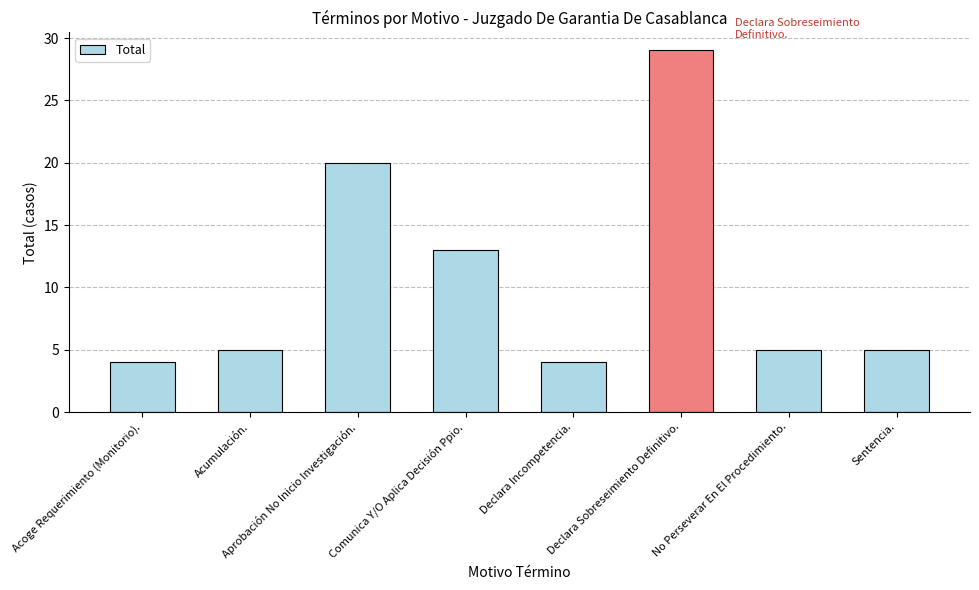

Where is the data nearest to the value 16?

Comunica Y/O Aplica Decisión Ppio.